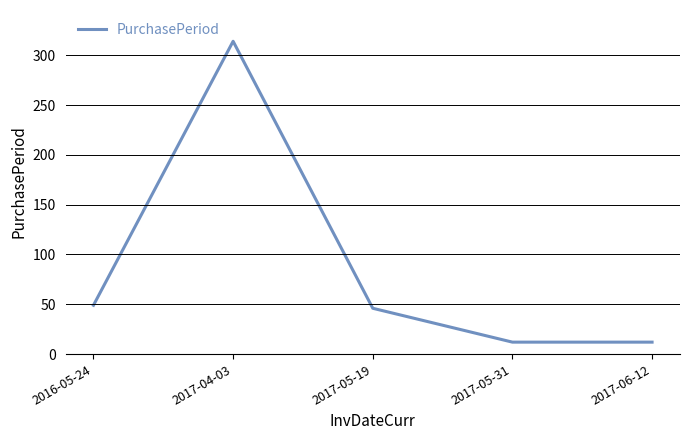

True or false: there are more than 1 points higher than both neighbors.

False